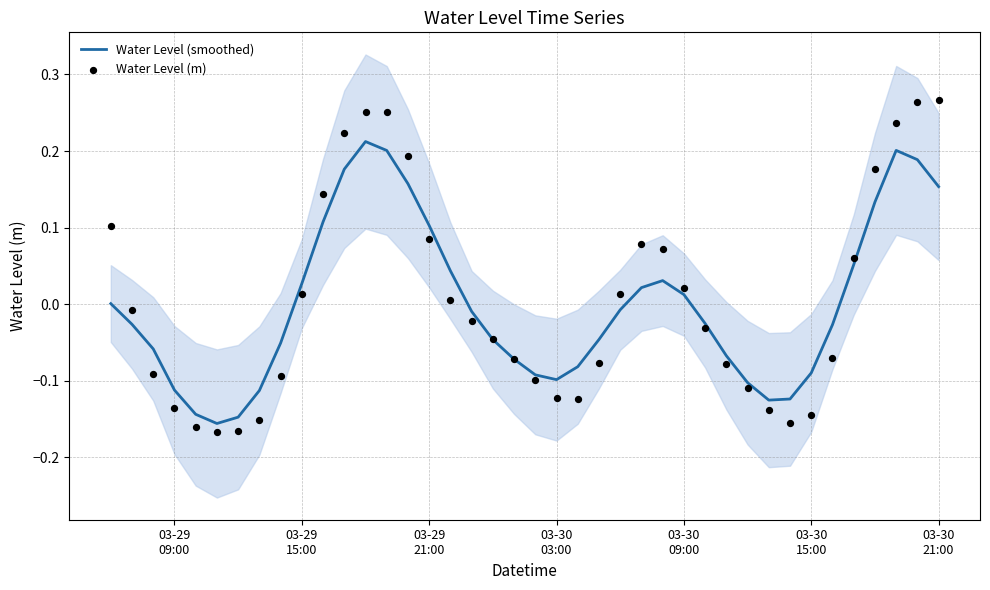

Which series contains the lowest Y value?

Water Level (m)